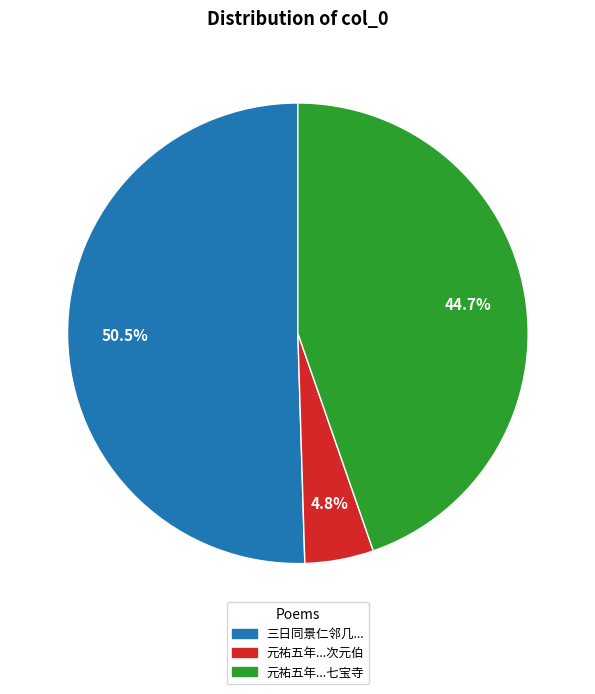

Is there a majority slice in this chart?

Yes